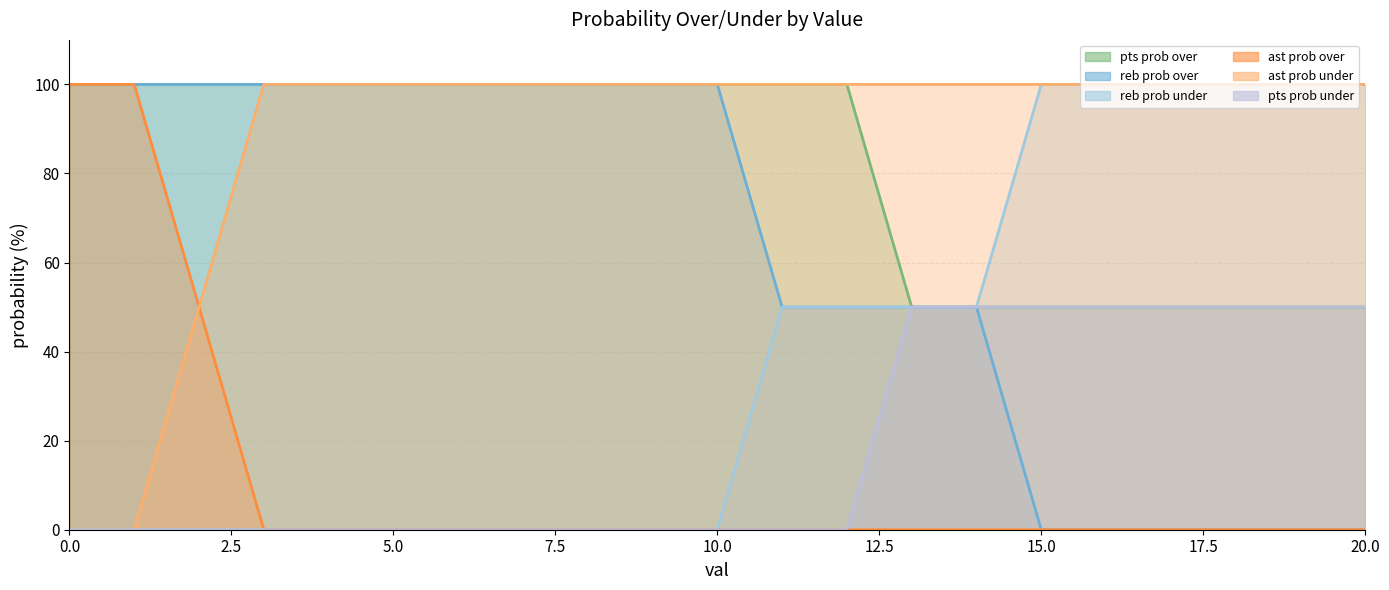

What is the difference between the second highest and minimum values in the reb prob under series?

100